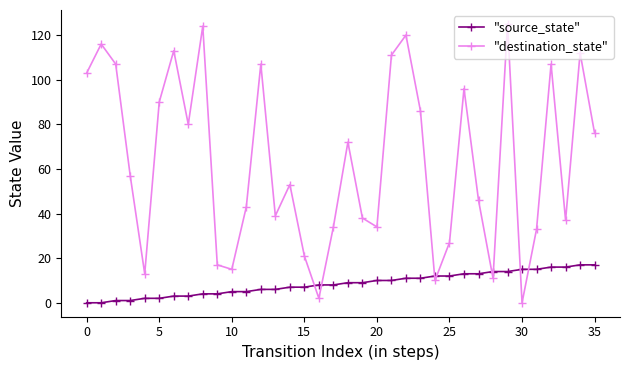

What is the sum of all "destination_state" values?

2275